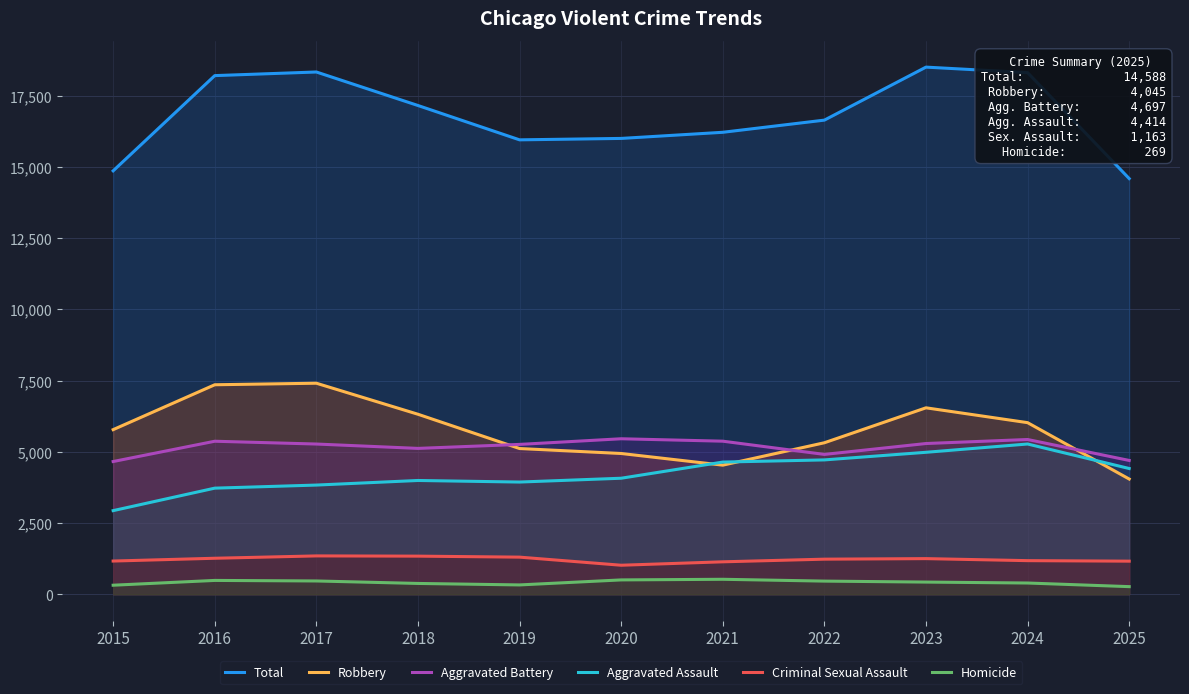

At how many categories does at least one series exceed 5512?

11